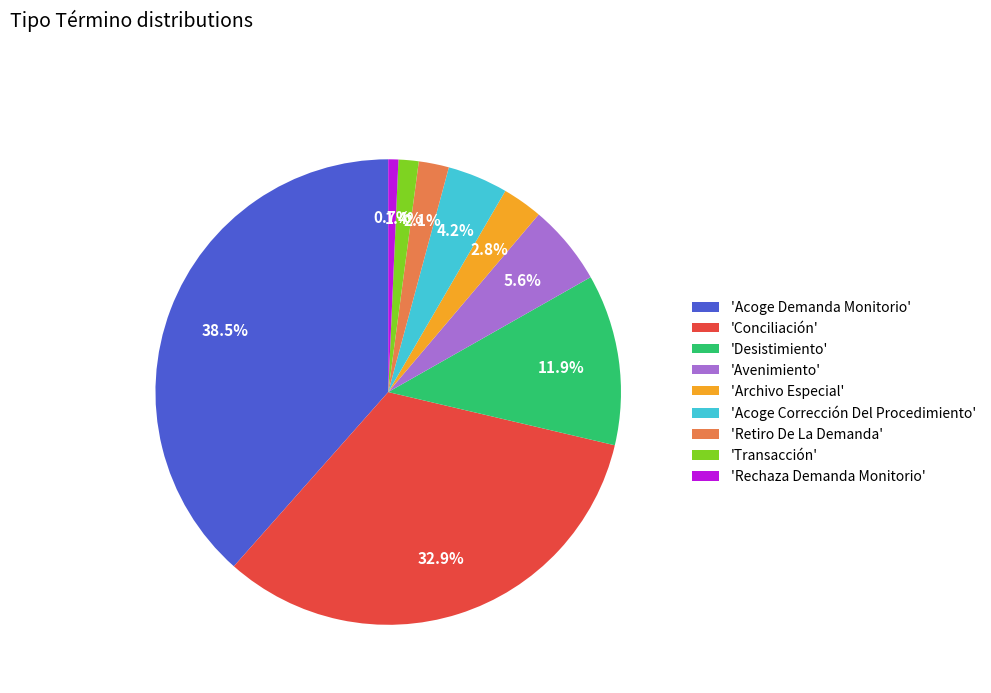

What is the smallest slice in the pie chart?

'Rechaza Demanda Monitorio'